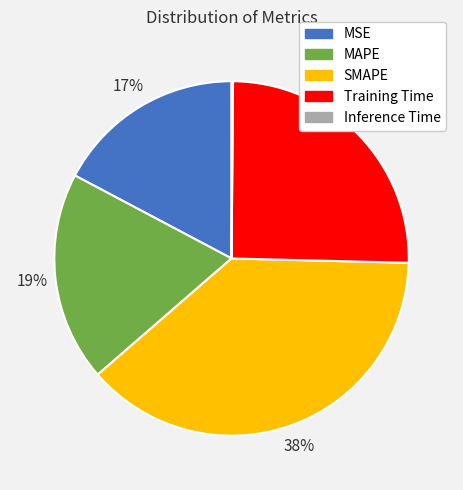

To the nearest percent, what is the average slice percentage?

20%